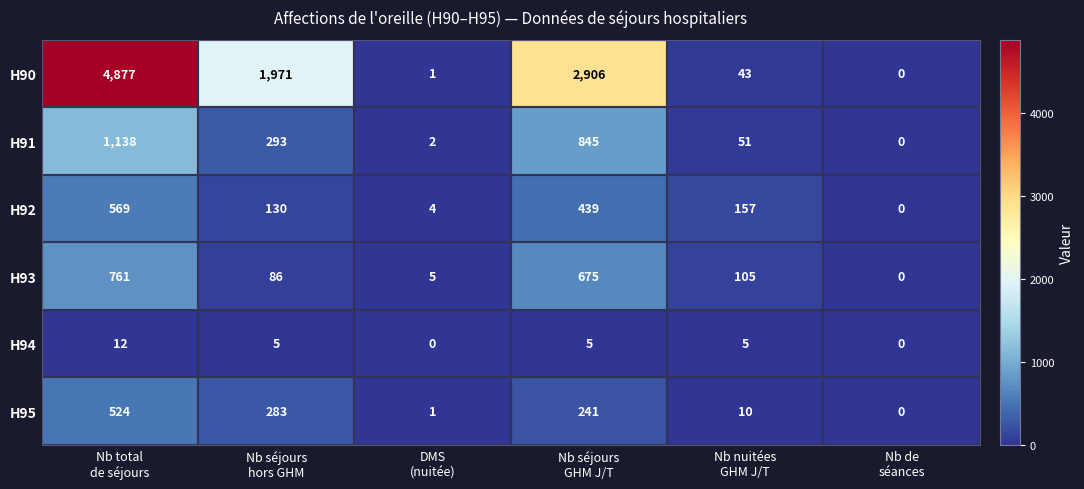

What is the maximum value for H92?

569